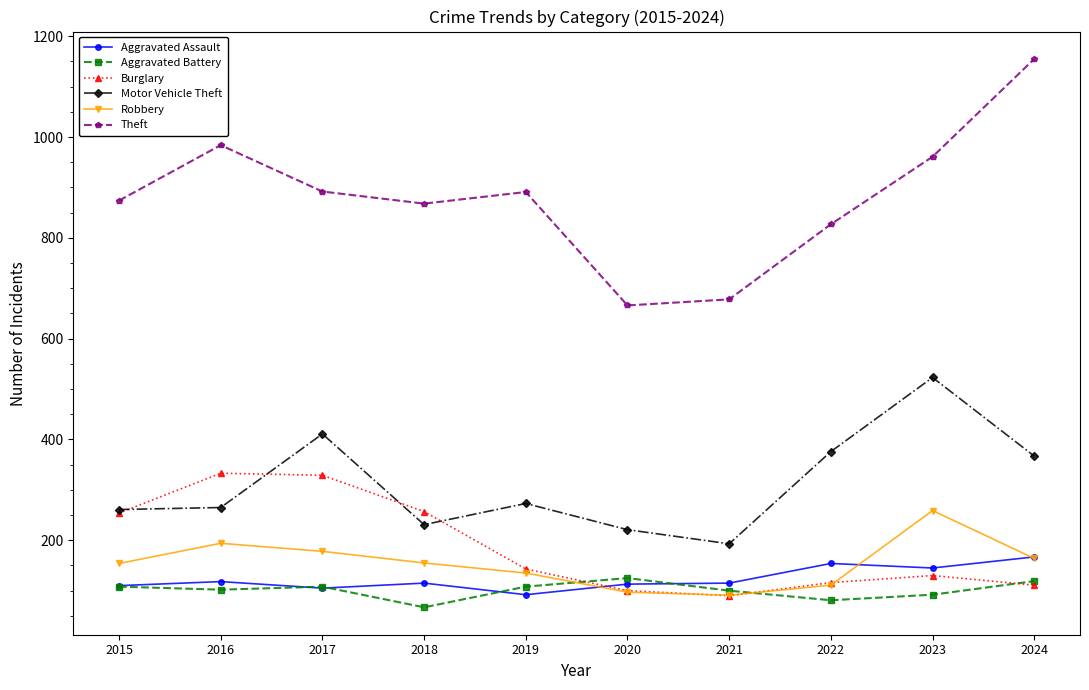

What is the average value of the Aggravated Assault series?

123